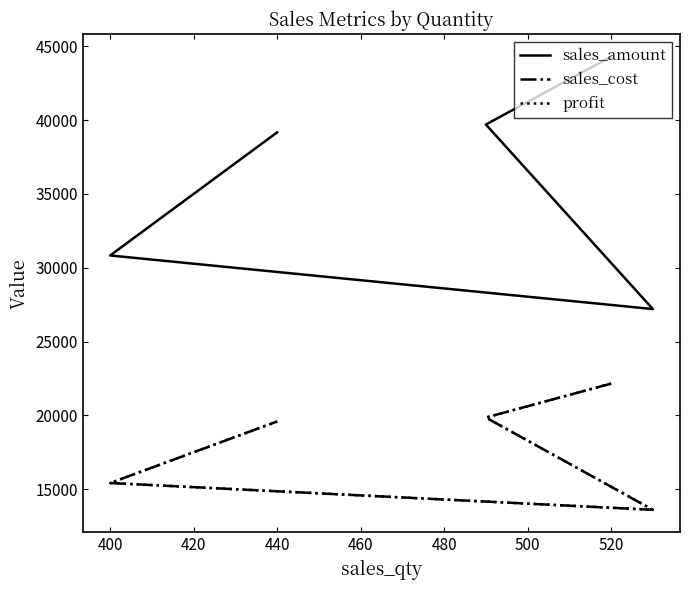

Is the value of profit at 400 greater than the value of sales_amount at 400?

No